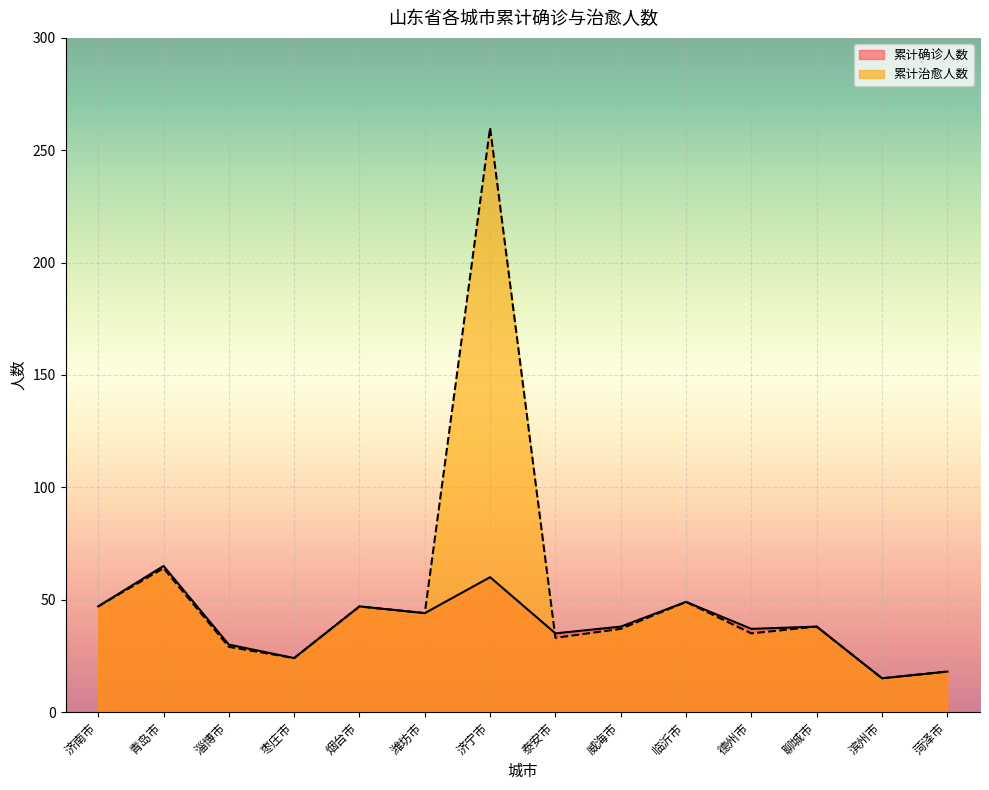

At 济宁市, list the series in order from largest to smallest.

累计治愈人数, 累计确诊人数